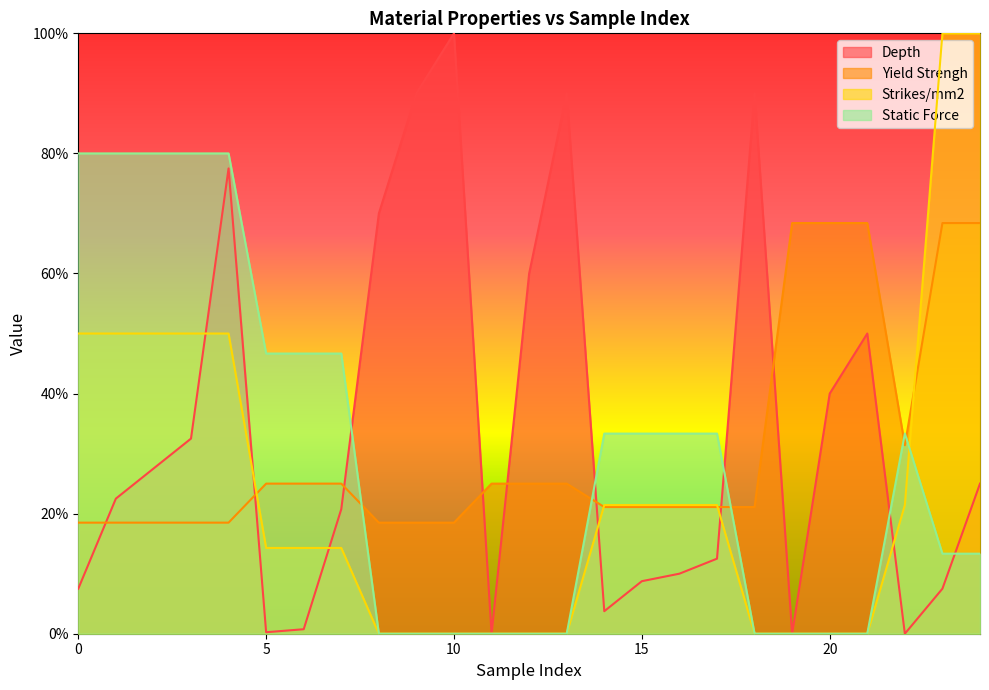

Between 7 and 10, which is larger?

10